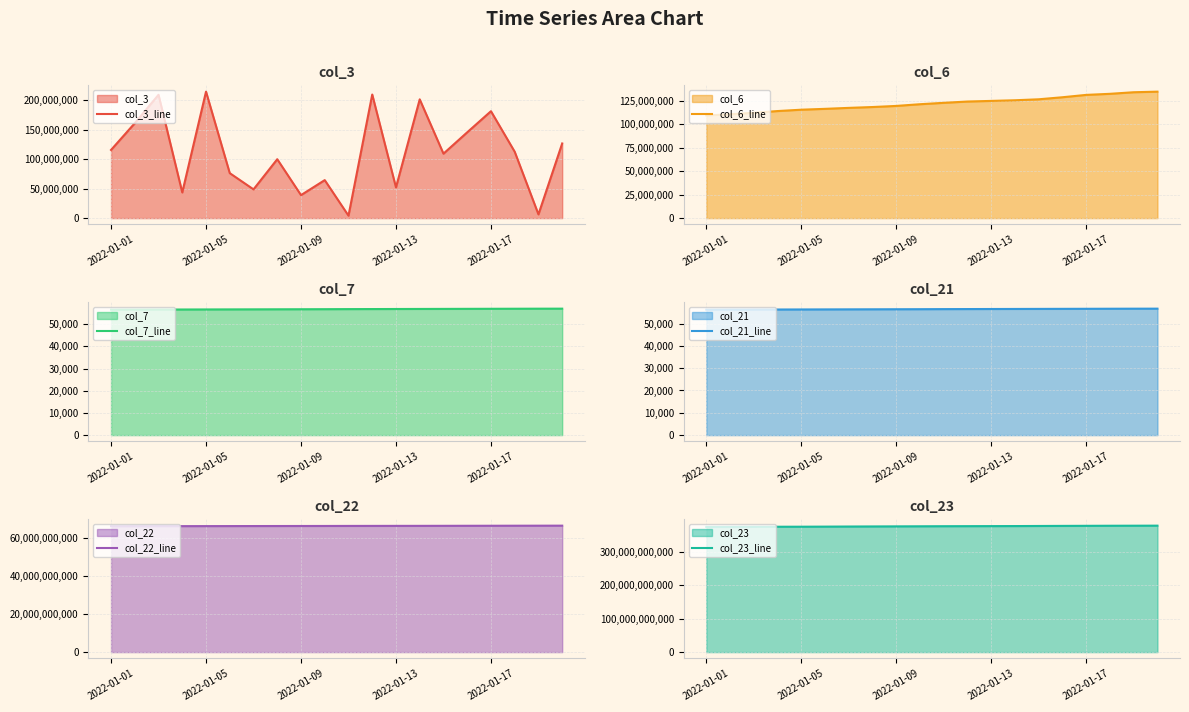

Where does the col_3_line series first go above 112546648?

2022-01-01